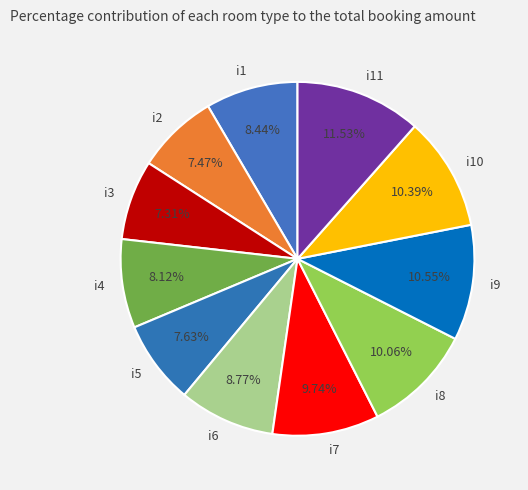

What is the ratio of the value at i7 to the value at i5?

1.3